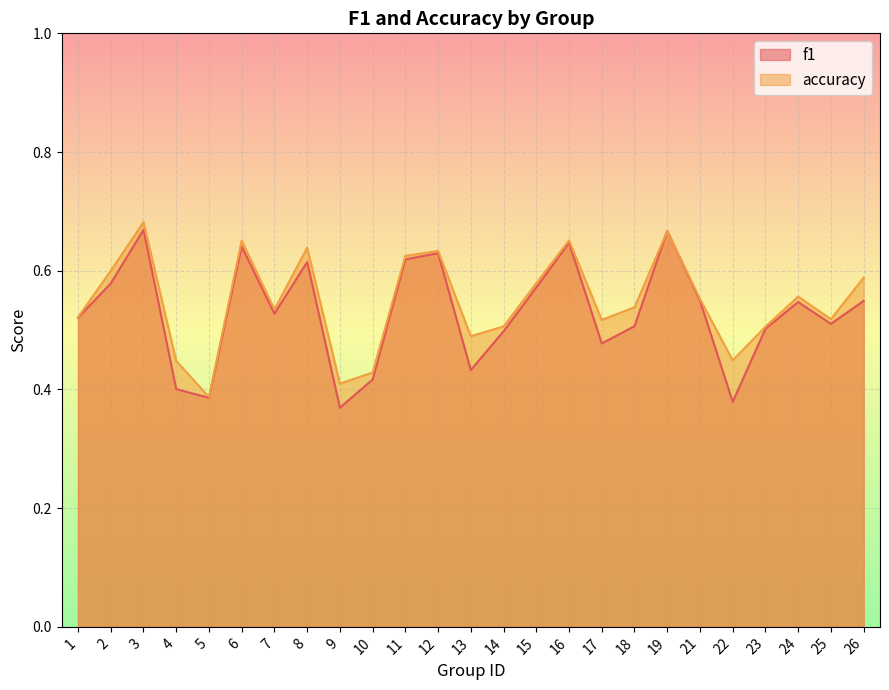

List the series in order of their overall mean, highest first.

accuracy, f1